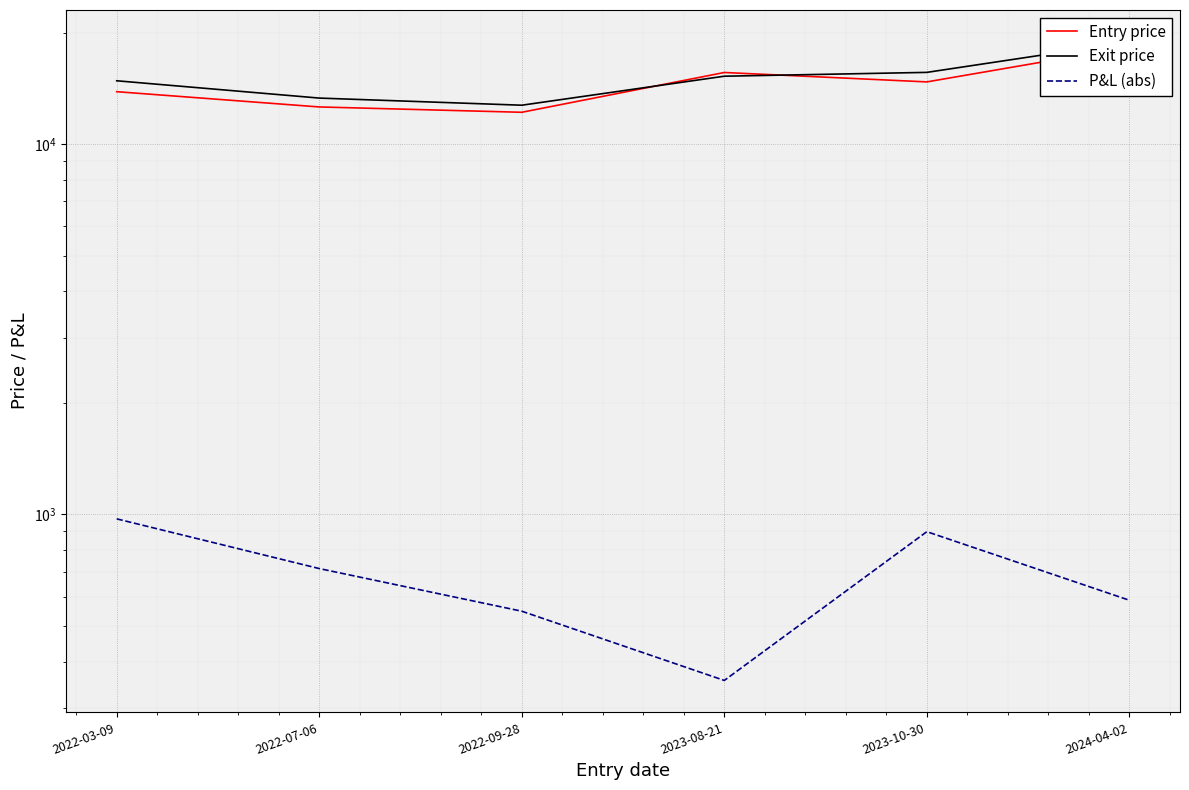

At 2022-03-09, list the series in order from largest to smallest.

Exit price, Entry price, P&L (abs)